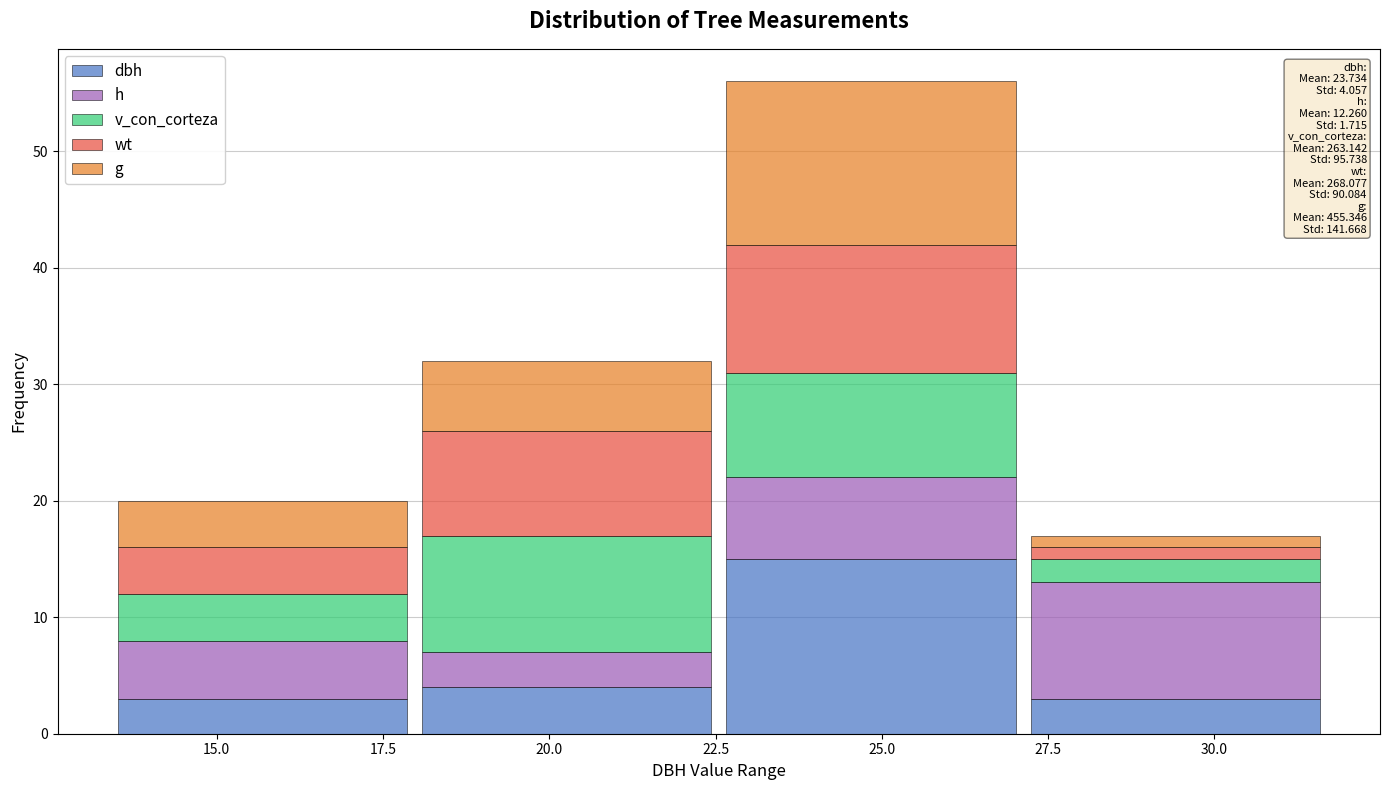

Which range on the x-axis has the tallest stacked bar (by total height)?

22.5 to 27.0